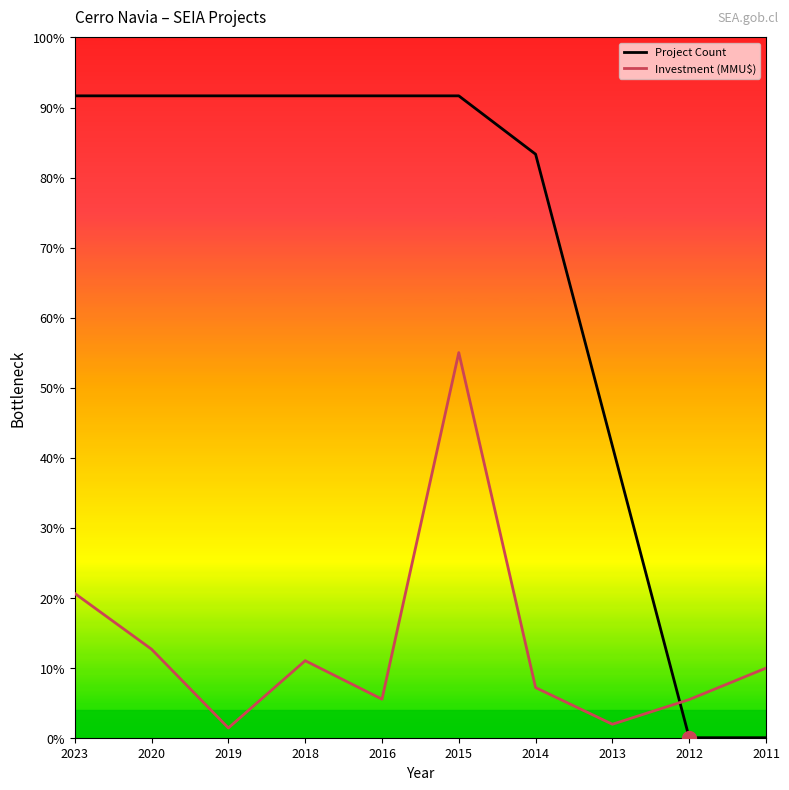

How many lines are shown in the chart?

2